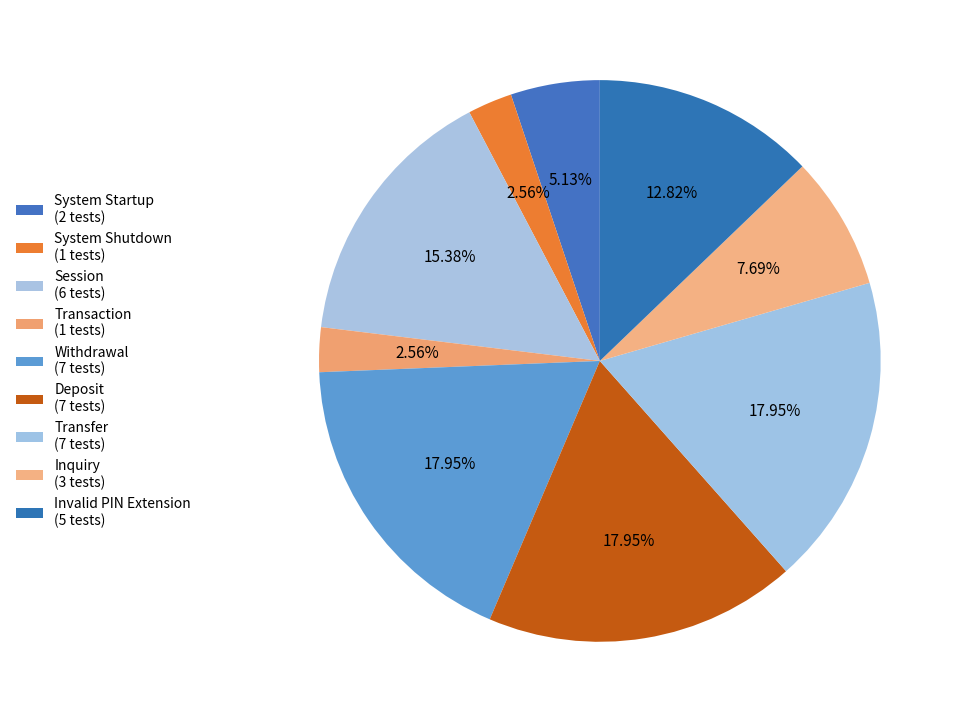

Count the number of slices in the pie.

9